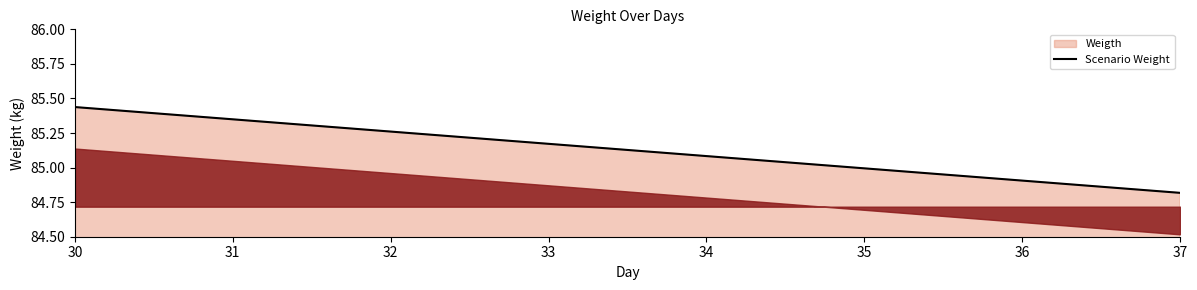

The value at 30 is 85.4. True or false?

True